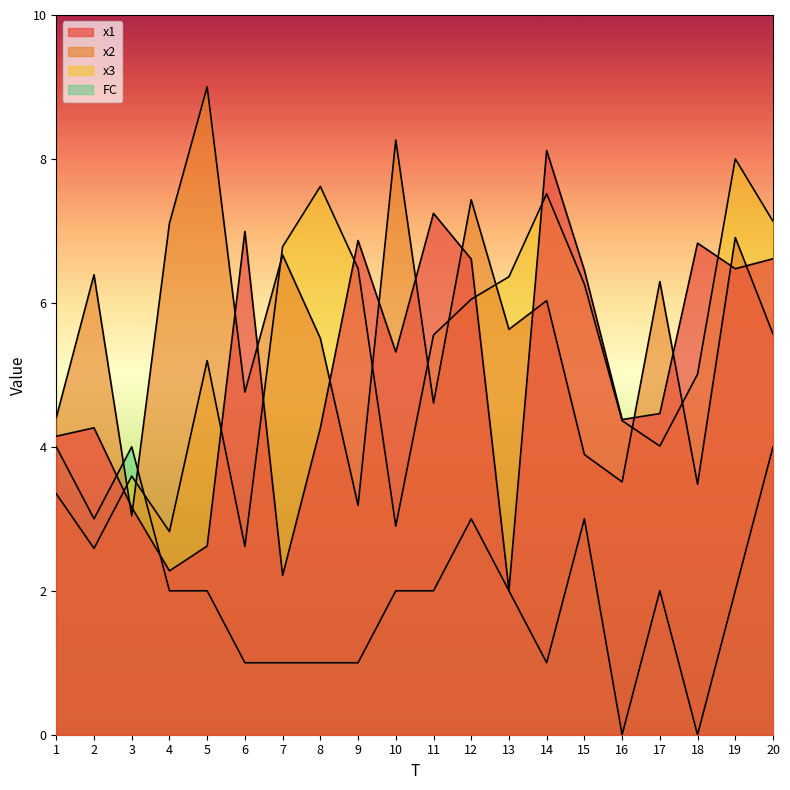

Reading left to right, extract all data points from this chart.

x1: 4.1	4.3	3.2	2.3	2.6	7.0	2.2	4.3	6.9	5.3	7.2	6.6	2.0	8.1	6.5	4.4	4.5	6.8	6.5	6.6
x2: 4.4	6.4	3.0	7.1	9.0	4.8	6.7	5.5	3.2	8.3	4.6	7.4	5.6	6.0	3.9	3.5	6.3	3.5	6.9	5.6
x3: 3.3	2.6	3.6	2.8	5.2	2.6	6.8	7.6	6.5	2.9	5.6	6.1	6.4	7.5	6.3	4.4	4.0	5.0	8.0	7.1
FC: 4.0	3.0	4.0	2.0	2.0	1.0	1.0	1.0	1.0	2.0	2.0	3.0	2.0	1.0	3.0	0.0	2.0	0.0	2.0	4.0